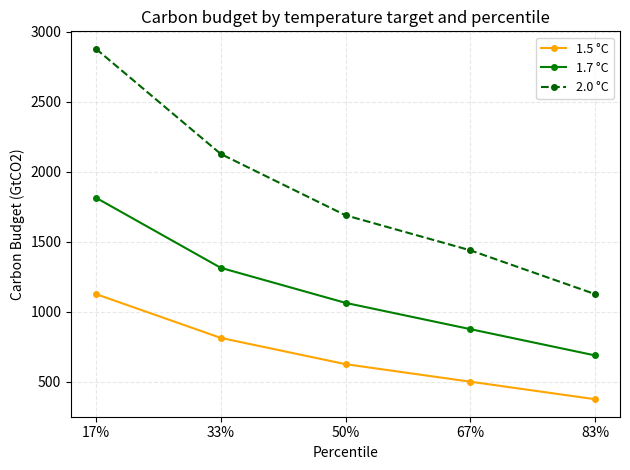

How many lines are shown in the chart?

3